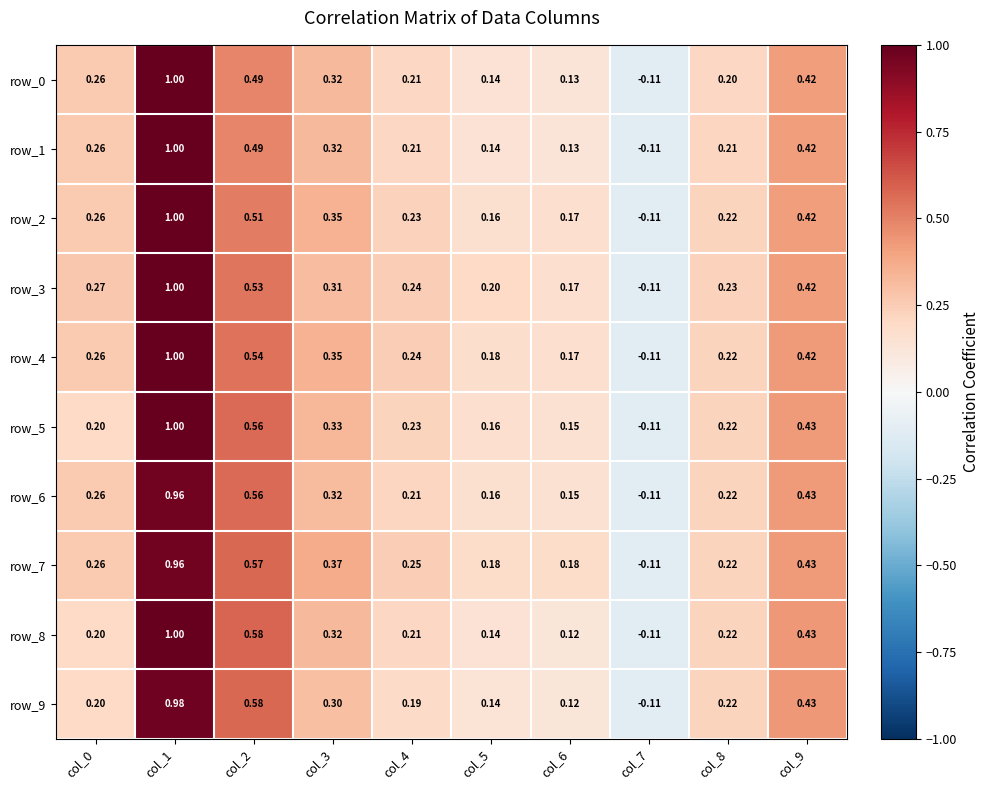

Is the value of row_3 at col_8 greater than the value of row_8 at col_2?

No